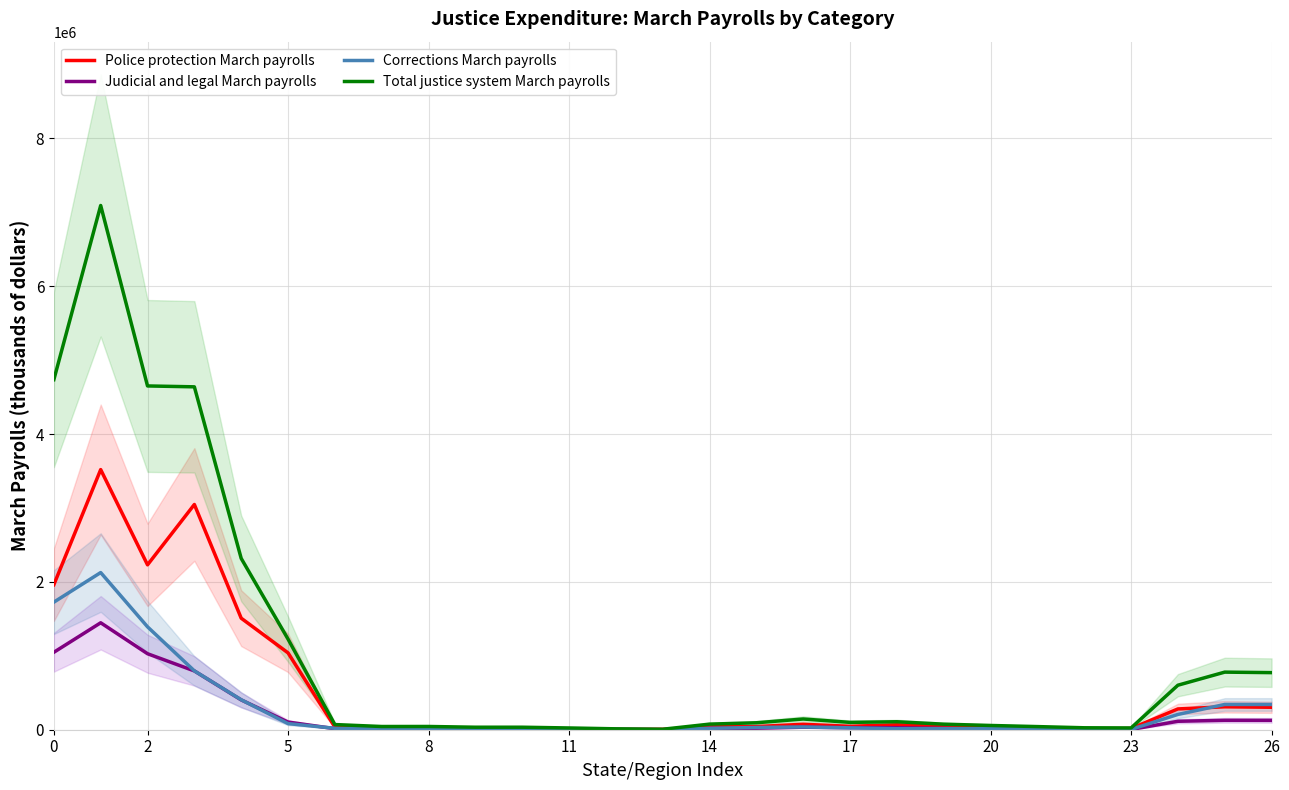

True or false: Corrections March payrolls has more than 2 interior local peaks.

True